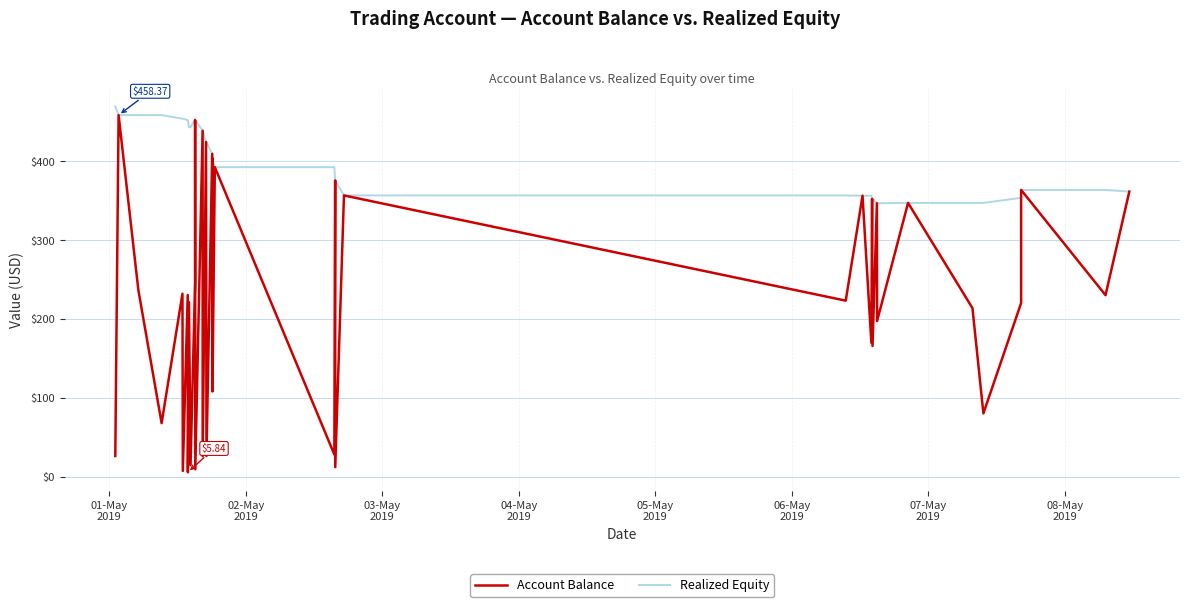

Is it true that Account Balance equals 389.0 at 8?

False